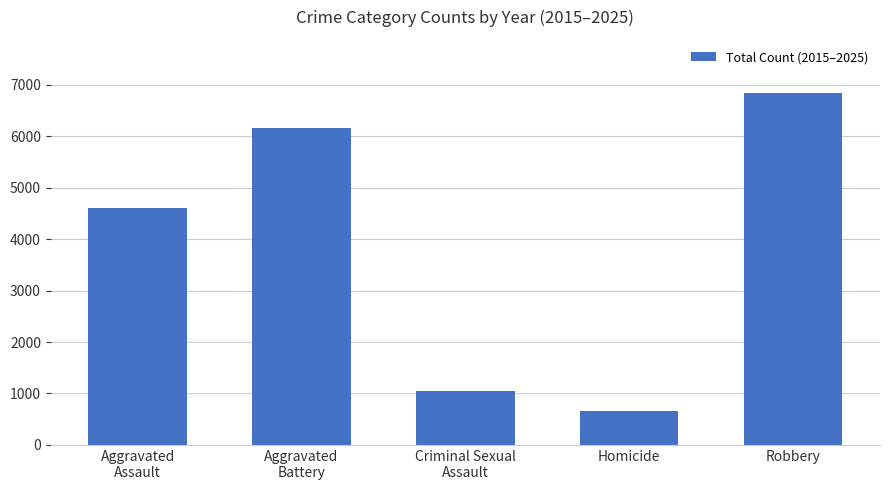

Reading left to right, extract all data points from this chart.

Aggravated
Assault=4604	Aggravated
Battery=6153	Criminal Sexual
Assault=1046	Homicide=660	Robbery=6844